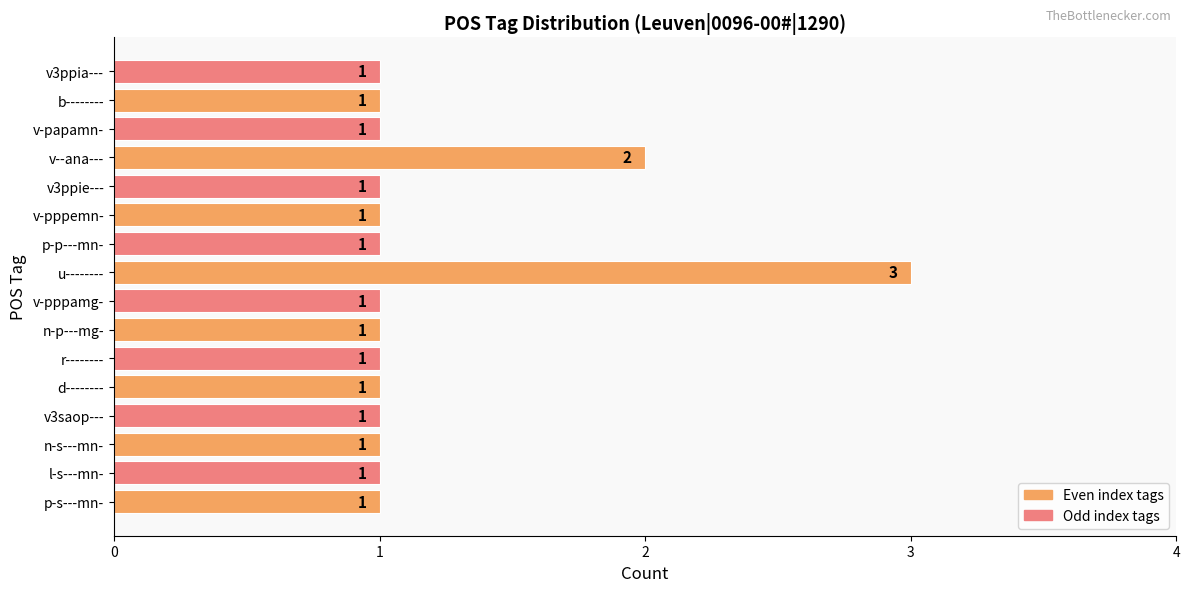

At which label is the value closest to 2?

v--ana---